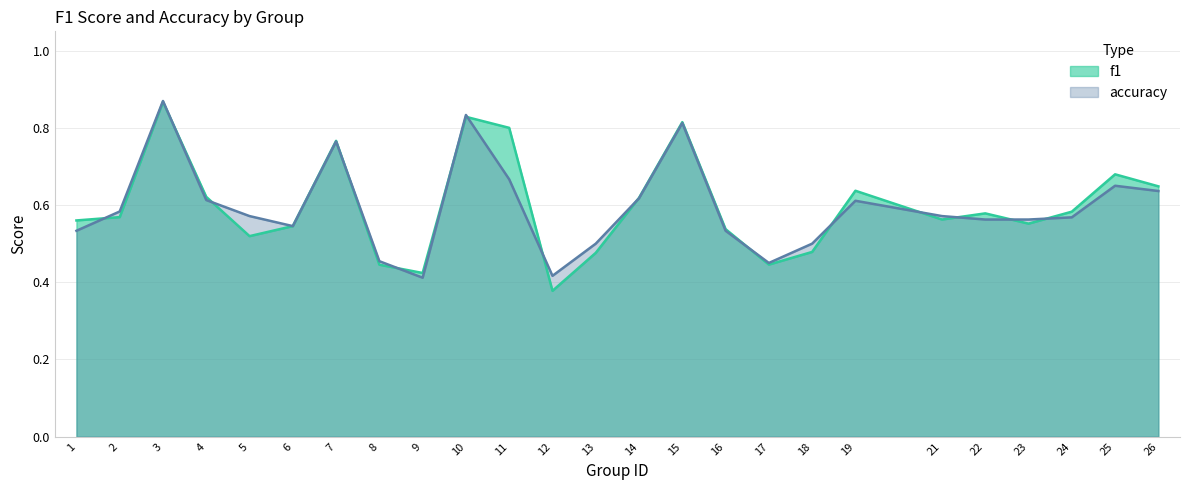

Rank the series at 18 from highest to lowest value.

accuracy, f1